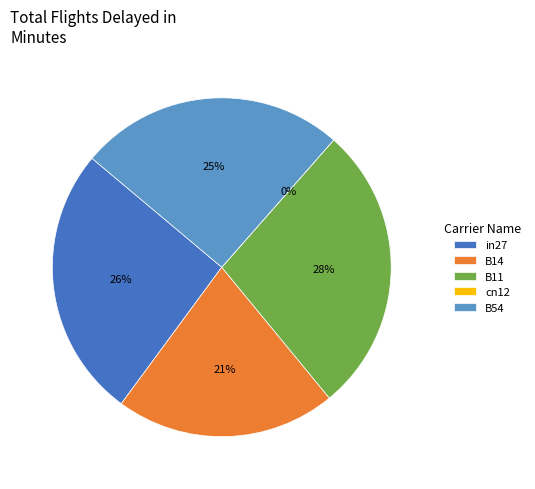

True or false: B11 accounts for 36% of the total.

False